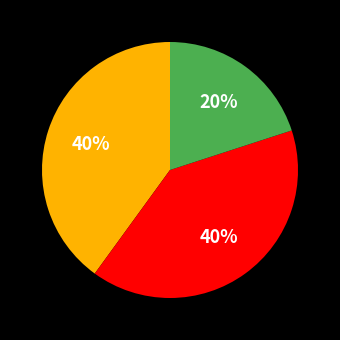

To the nearest percent, what is the average slice percentage?

33%